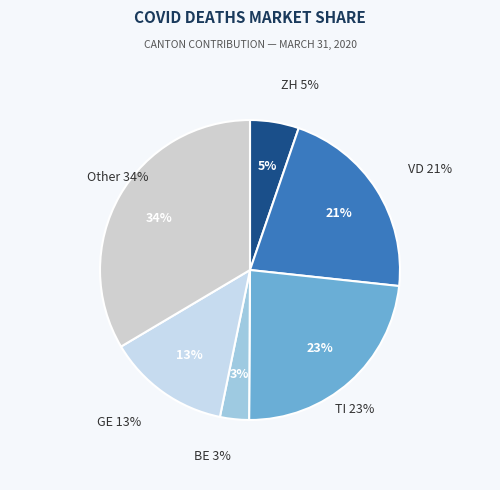

Rank the categories by value from highest to lowest.

Other, TI, VD, GE, ZH, BE